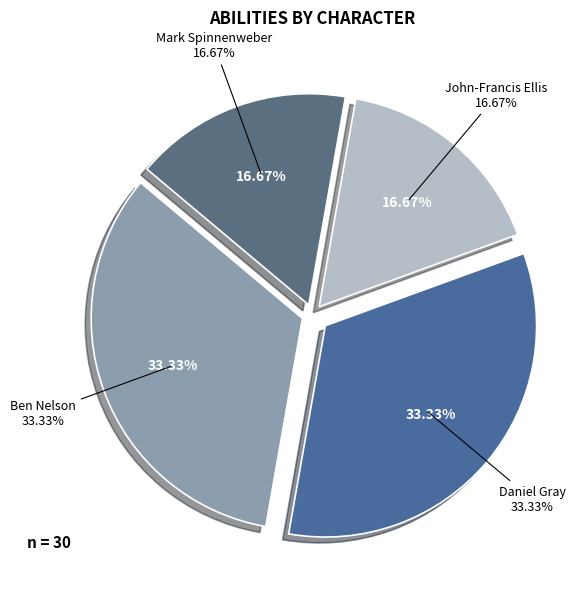

How many segments does this pie chart have?

4